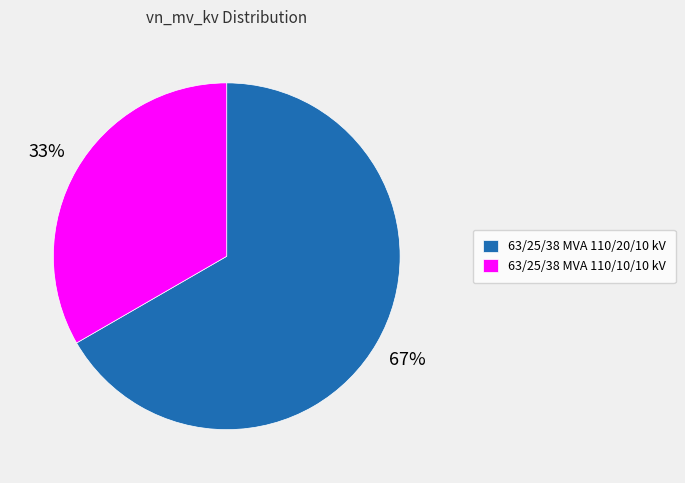

Which slice is the smallest?

63/25/38 MVA 110/10/10 kV